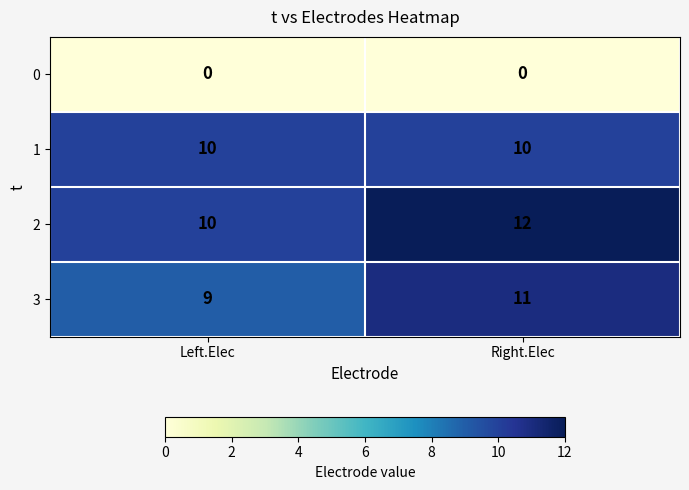

At how many categories does at least one series exceed 9?

2